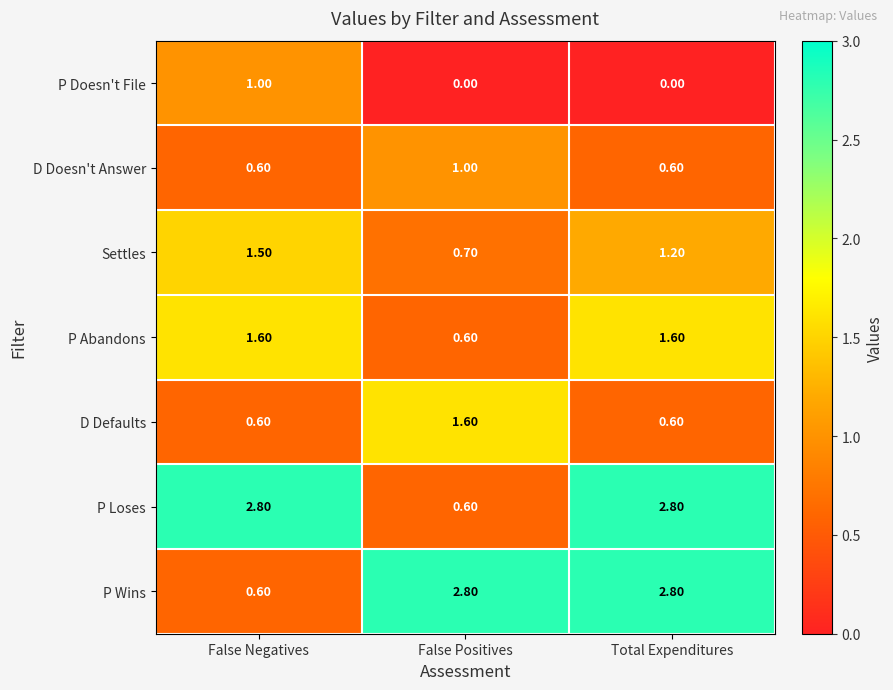

What is the sum of all P Doesn't File values?

1.0